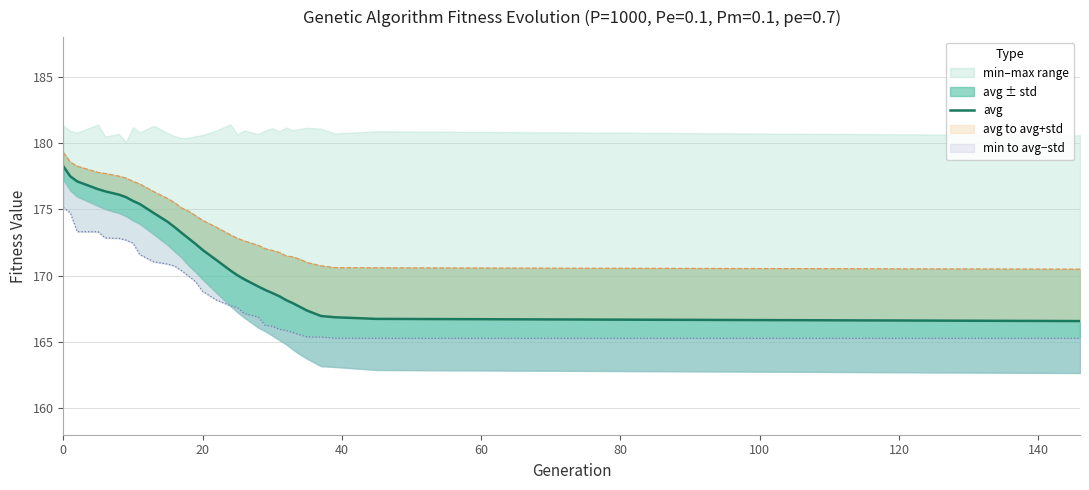

What is the difference between the second highest and second lowest values?

10.8